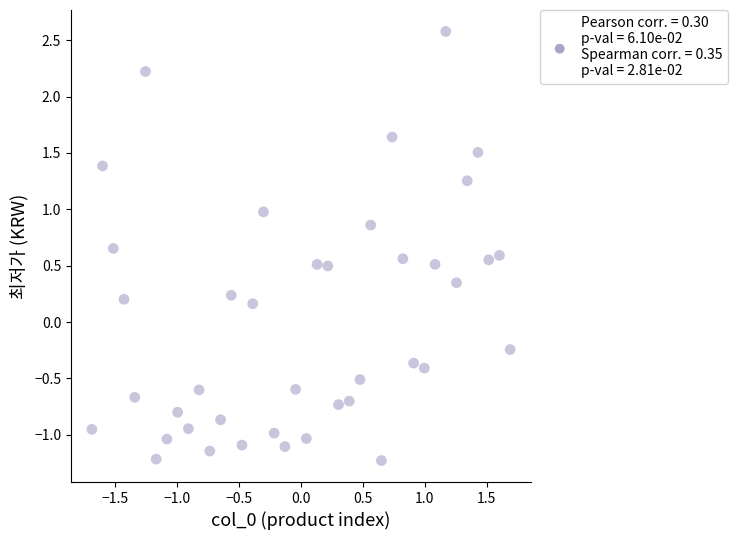

What is the range of X values (max minus min)?

3.4